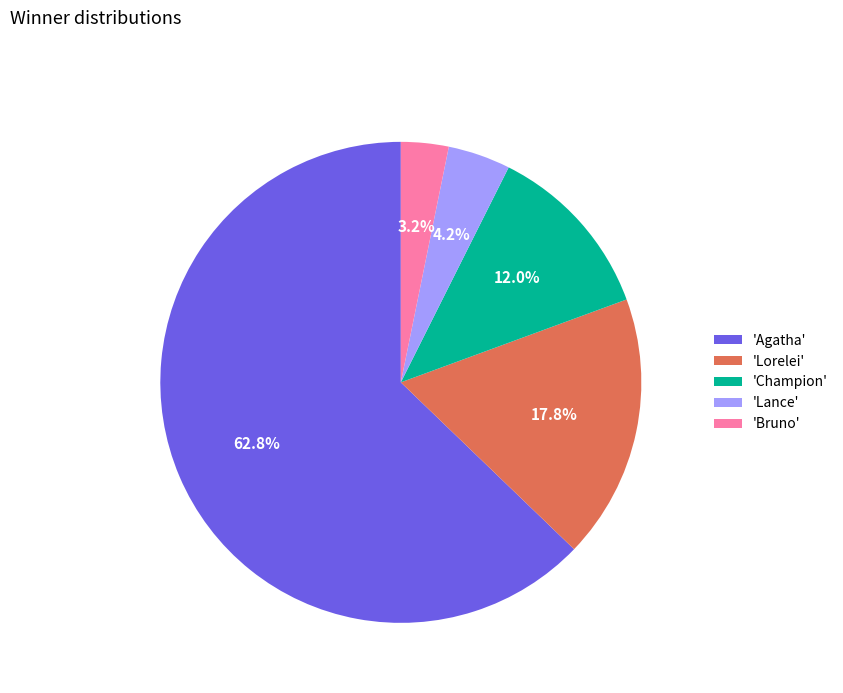

How much of the chart is everything except 'Agatha'?

37.2%